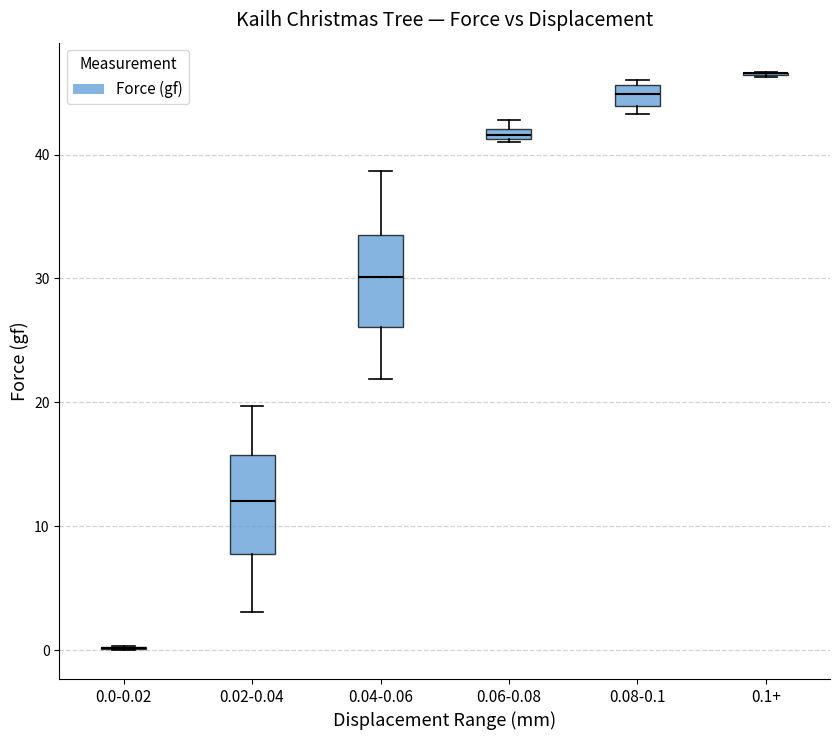

Where does the median line of the box for 0.08-0.1 sit on the y-axis? The values are not printed on the chart, so give them approximately, as read against the axis.

45